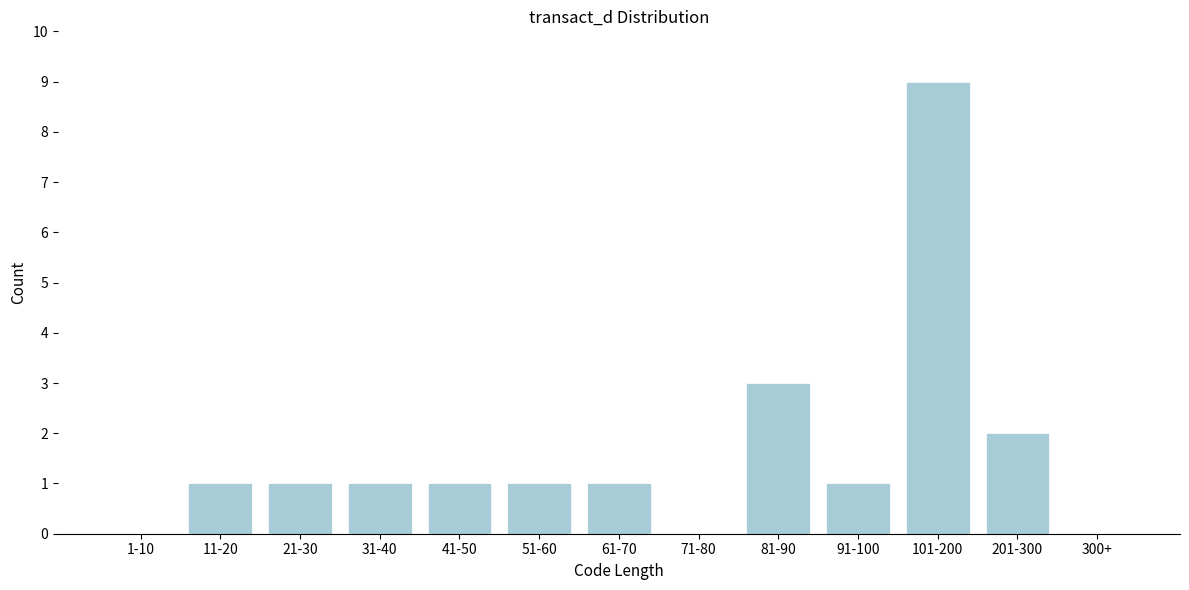

Reading left to right, list all the values displayed in this chart.

1-10=0	11-20=1	21-30=1	31-40=1	41-50=1	51-60=1	61-70=1	71-80=0	81-90=3	91-100=1	101-200=9	201-300=2	300+=0